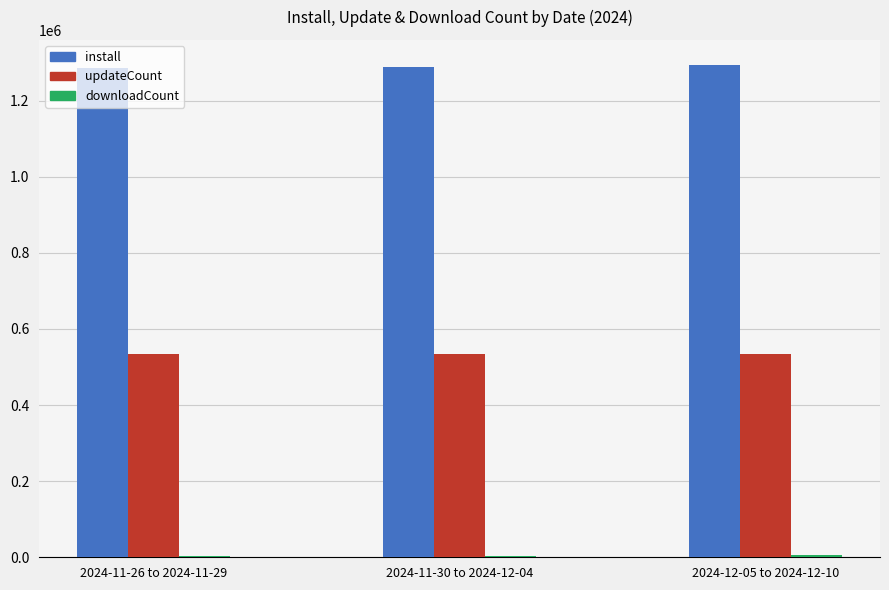

What is the difference between the install values at 2024-12-05 to 2024-12-10 and 2024-11-26 to 2024-11-29?

10195